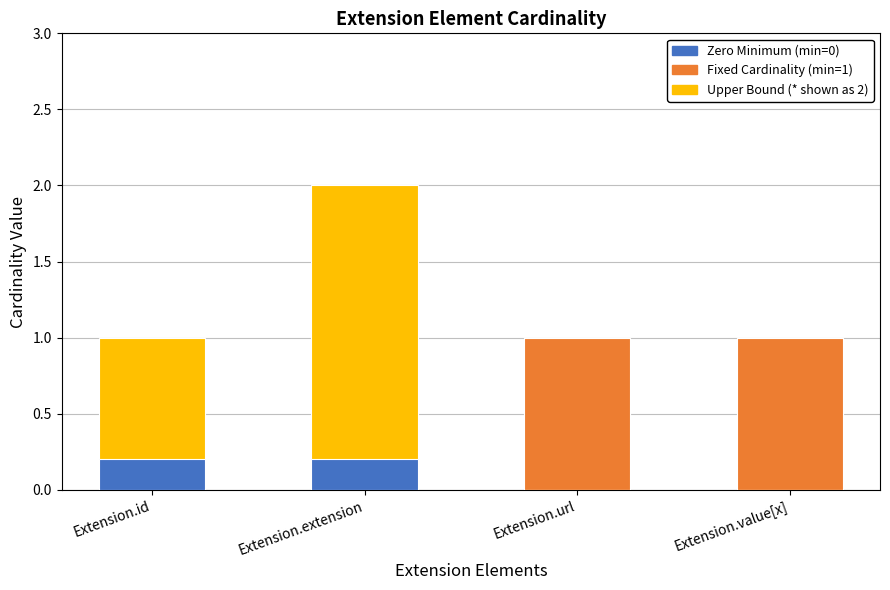

Is it true that Zero Minimum equals -0.1 at Extension.value[x]?

False